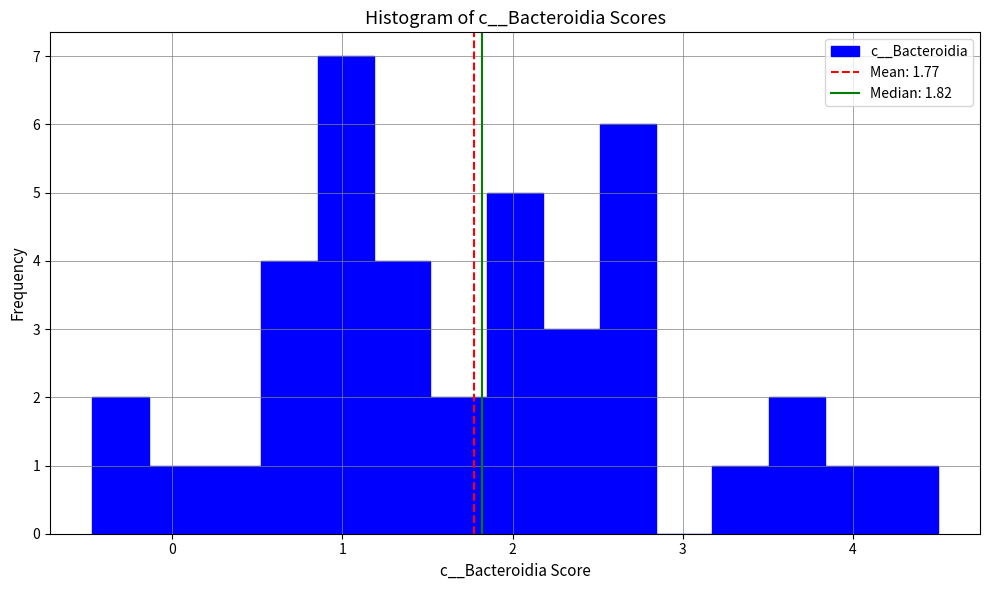

Read against the x-axis, roughly where is the centre of the tallest bar?

1.0